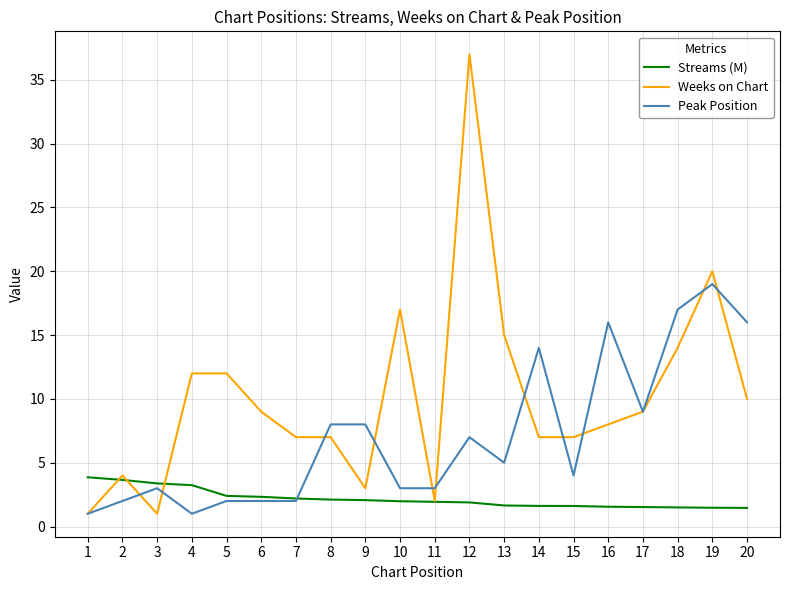

Is it true that Peak Position equals 5.0 at 13?

True